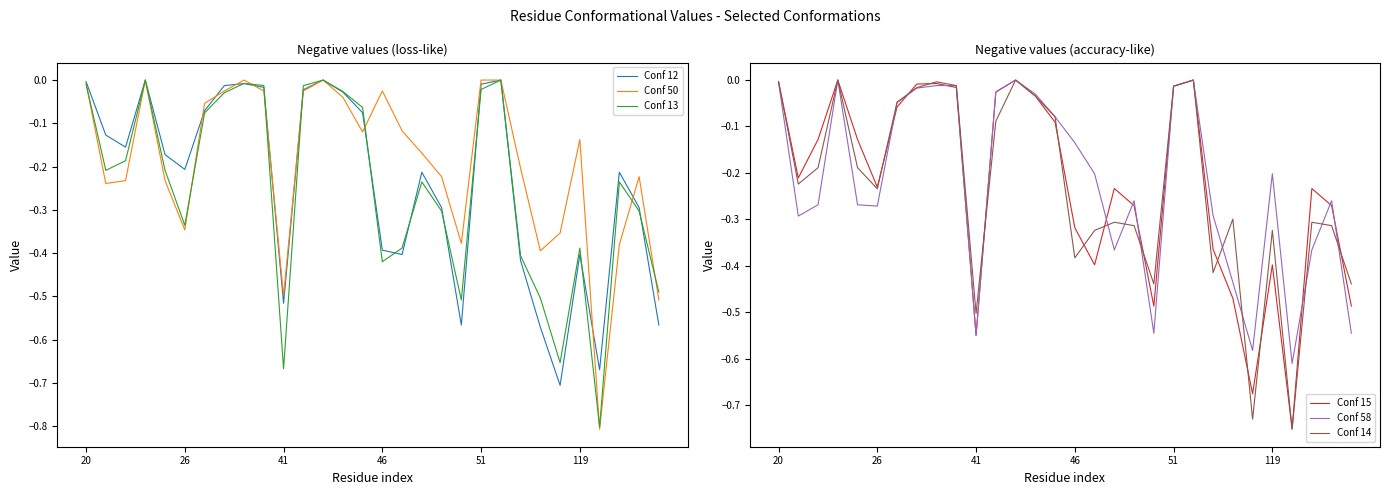

Is it true that Conf 50 equals 0.5 at 8?

False